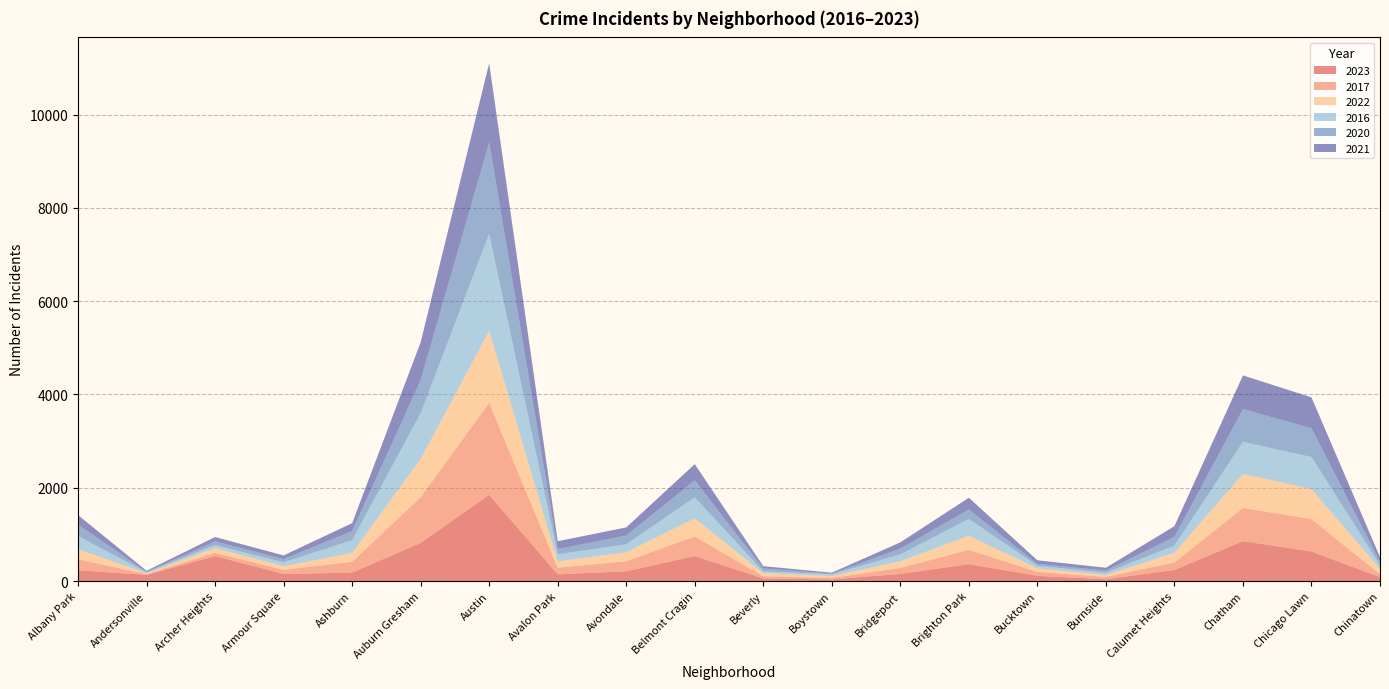

Reading left to right, list all the values displayed in this chart.

2023: 232	132	536	153	180	819	1848	144	208	536	56	35	153	361	112	39	236	856	633	84
2017: 235	17	69	87	233	978	1972	142	218	420	46	33	128	309	85	50	162	711	695	63
2022: 216	18	102	77	188	819	1542	136	190	389	66	37	143	299	75	40	206	731	641	116
2016: 282	20	65	83	276	983	2086	151	172	451	40	39	147	363	55	49	157	686	690	84
2020: 246	8	78	70	193	708	1959	113	188	364	62	14	124	203	41	47	185	703	618	63
2021: 203	25	94	79	171	811	1694	168	174	346	49	21	134	251	77	60	231	722	661	103